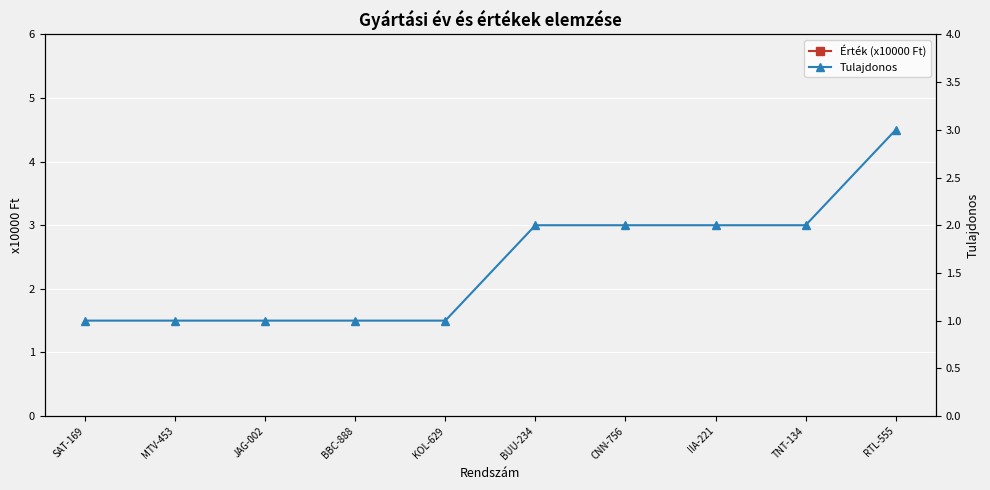

What is the label of the 2nd point from the right?

TNT-134